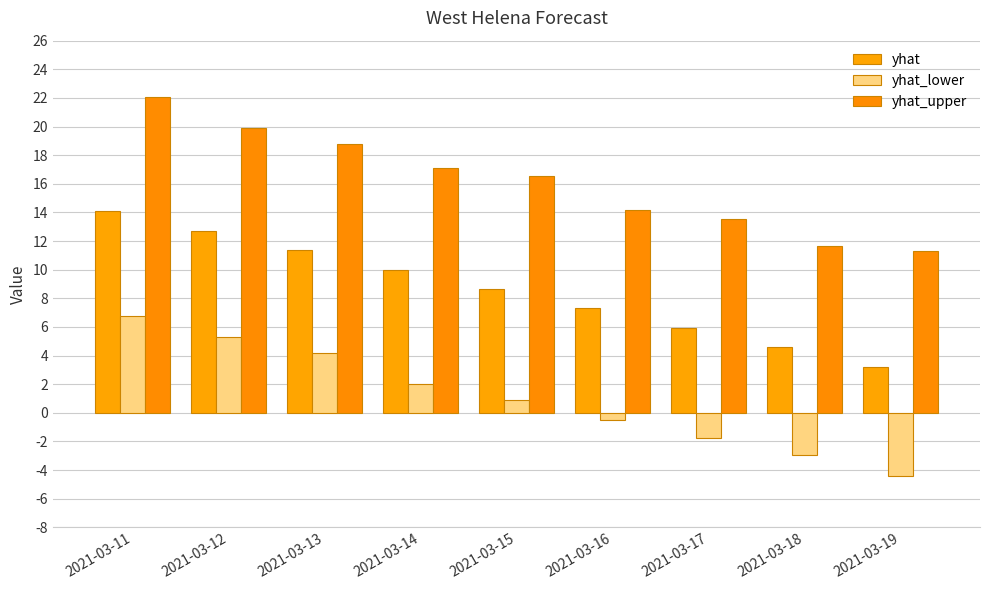

Which label corresponds to the largest value in the chart?

2021-03-11